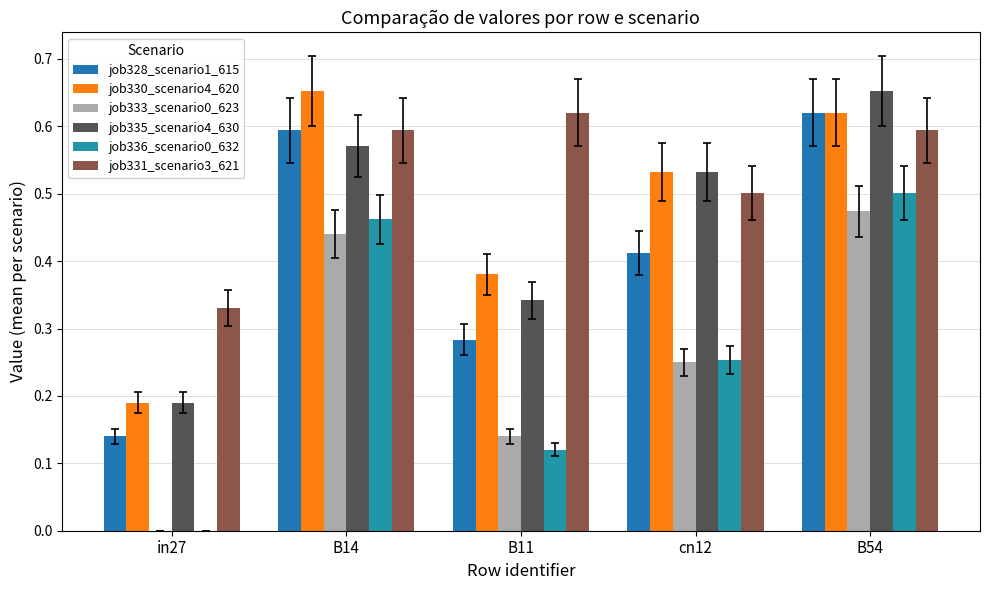

Which series has the largest range (max minus min)?

job336_scenario0_632